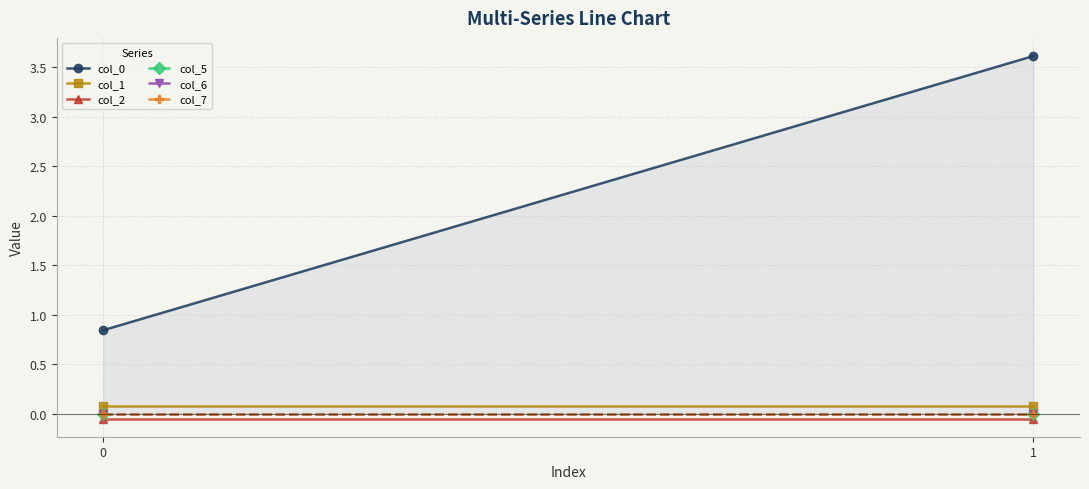

Which series has the largest total across all categories?

col_0